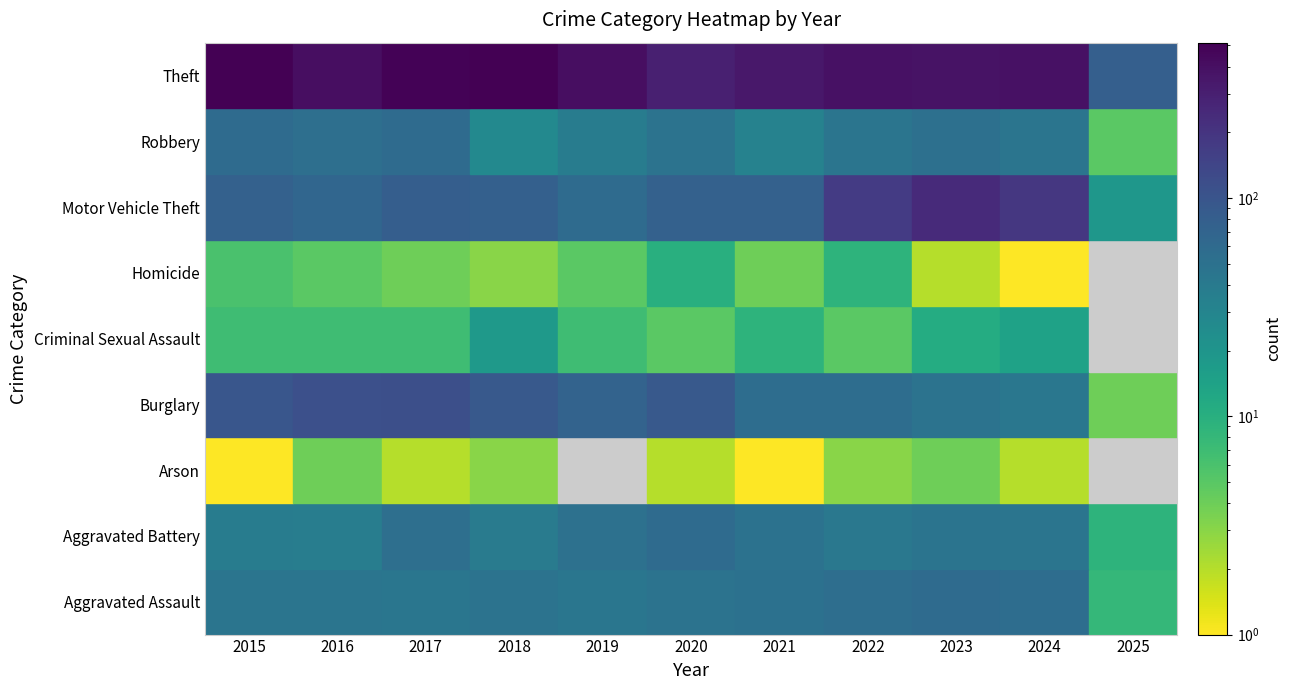

True or false: Burglary has a value of 114 at 2017.

True